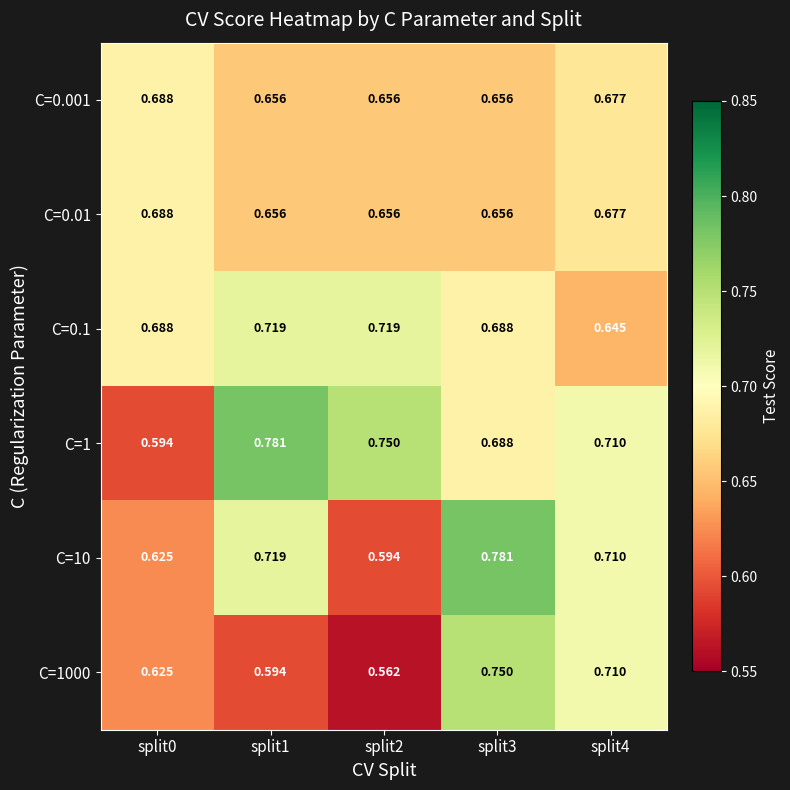

What is the spread (max minus min) of values at split2?

0.2